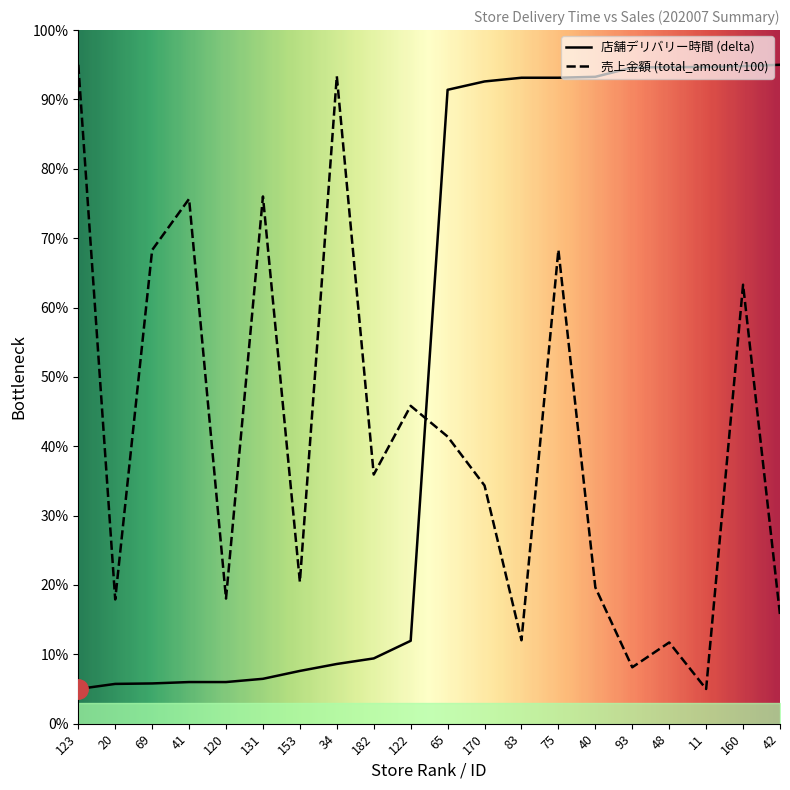

Reading left to right, list all the values displayed in this chart.

店舗デリバリー時間 (delta): 123=5.0	20=5.7	69=5.8	41=6.0	120=6.0	131=6.5	153=7.6	34=8.6	182=9.4	122=11.9	65=91.4	170=92.6	83=93.1	75=93.1	40=93.3	93=94.6	48=94.7	11=94.7	160=94.8	42=95.0
売上金額 (total_amount/100): 123=95.0	20=17.9	69=68.3	41=75.7	120=18.0	131=76.0	153=20.4	34=93.4	182=35.9	122=45.8	65=41.4	170=34.3	83=12.0	75=68.3	40=19.7	93=8.1	48=11.7	11=5.0	160=63.3	42=15.7